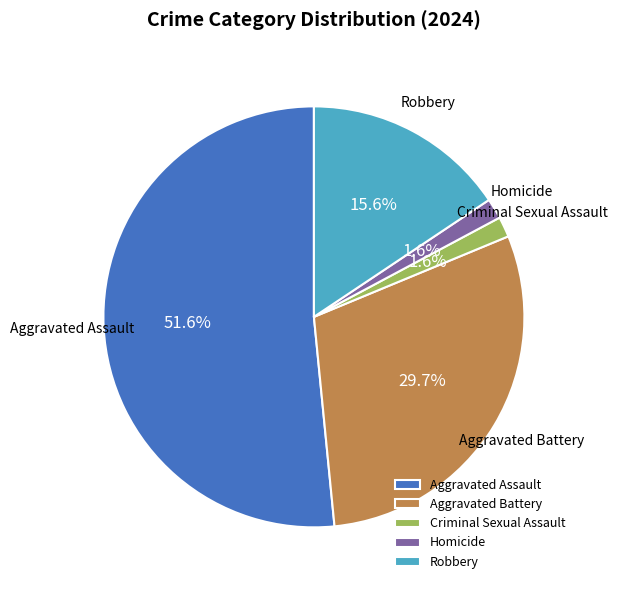

What is the total percentage of Criminal Sexual Assault and Aggravated Assault?

53.1%